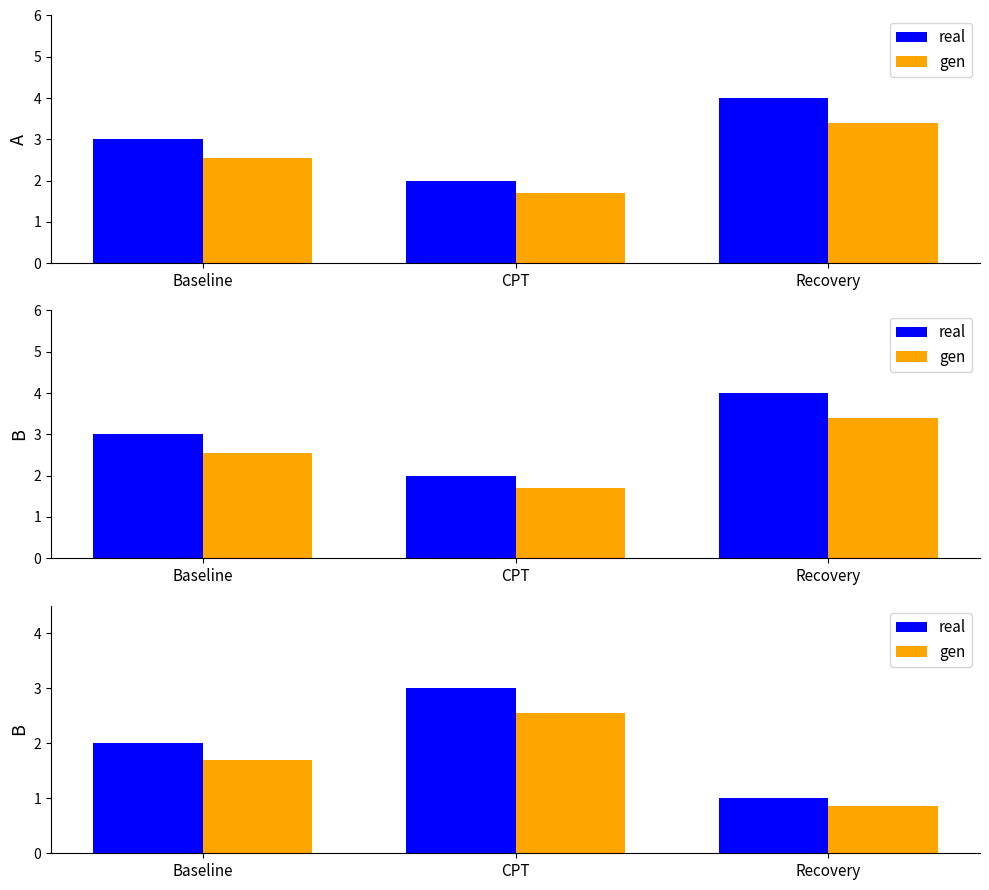

Does the chart contain any negative values?

No